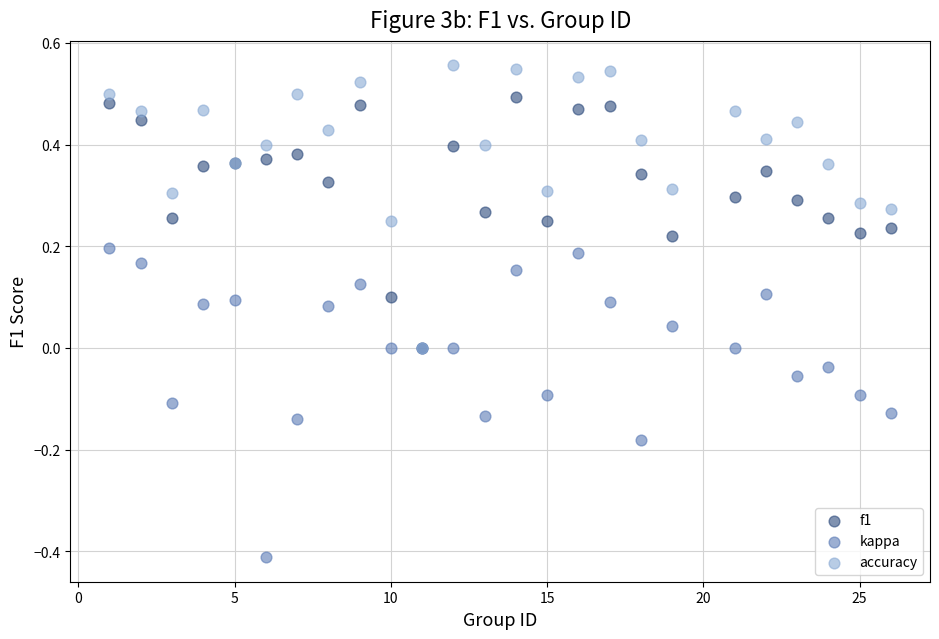

Which series has the largest Y range (max minus min)?

kappa